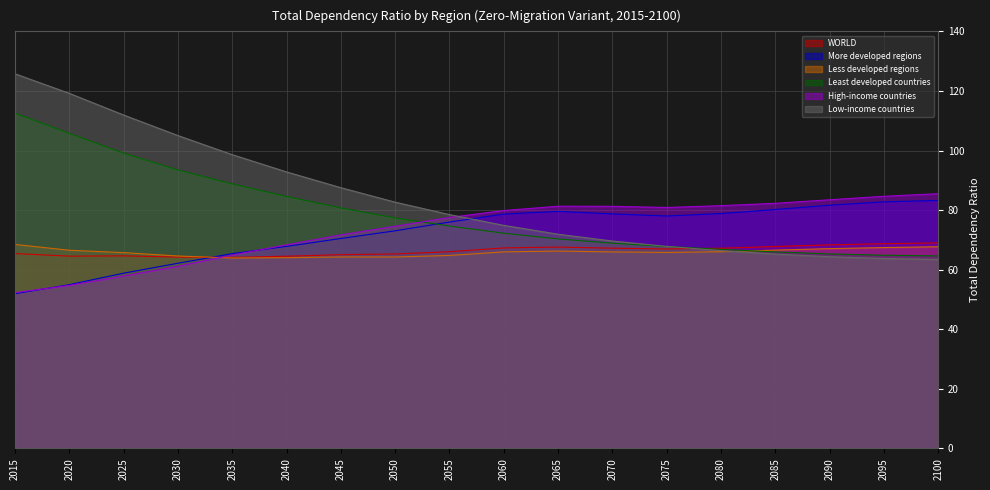

True or false: More developed regions has a value of 51.3 at 2065.

False